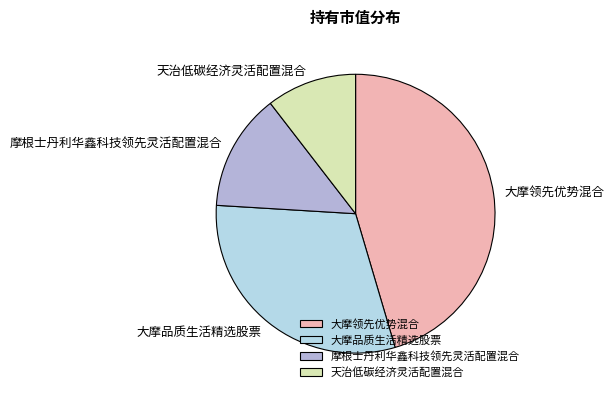

How many slices are in this pie chart?

4